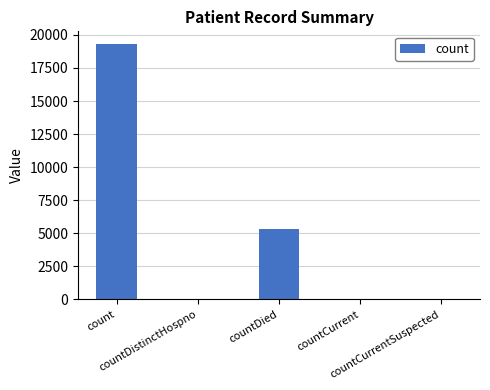

Where is the data nearest to the value 9650?

countDied